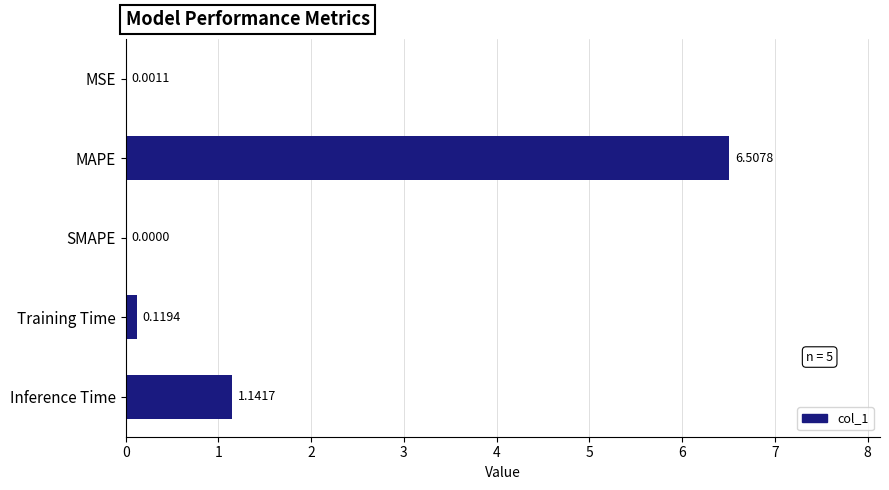

What is the sum of all values?

7.8